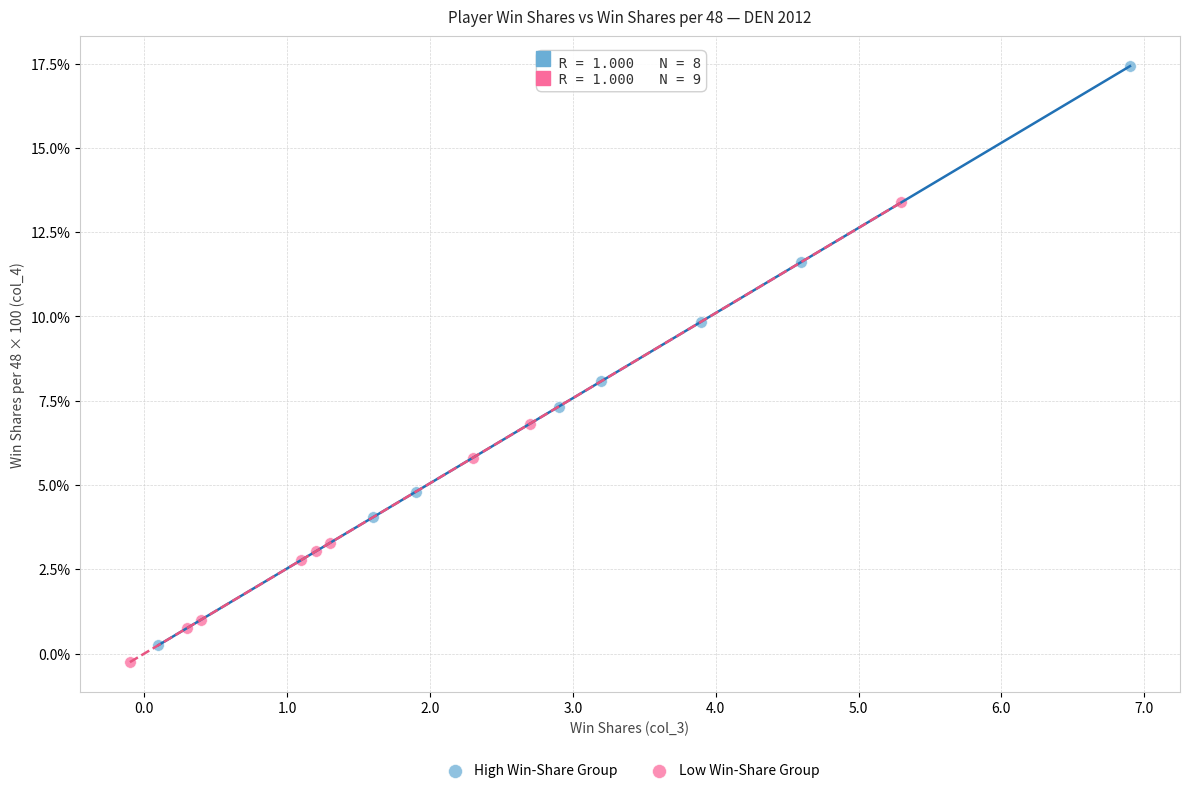

Which series has the largest Y range (max minus min)?

High Win-Share Group